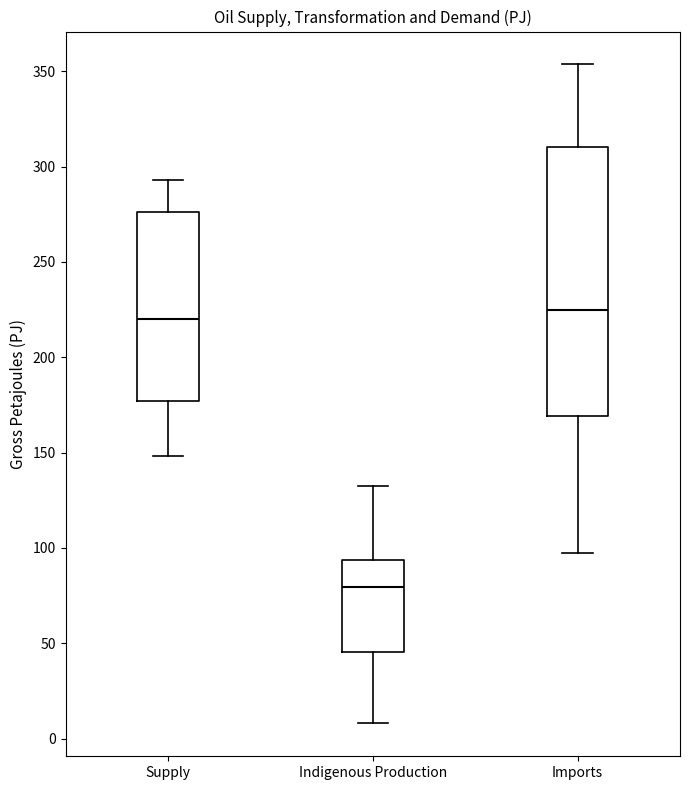

Reading left to right, transcribe this box plot: for each box, give where its median line is, the range the box spans, and where its two whiskers end, as read against the y-axis. The values are not printed on the chart, so give them approximately, as read against the axis.

Supply: median 220, box 175 to 275, whiskers 150 to 295
Indigenous Production: median 80, box 45 to 95, whiskers 10 to 130
Imports: median 225, box 170 to 310, whiskers 95 to 355